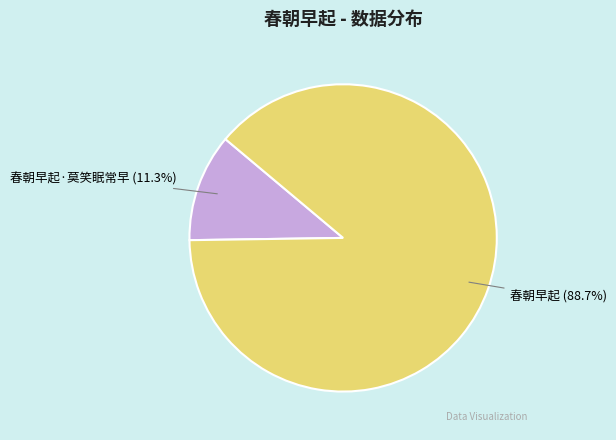

Rank the categories by value from highest to lowest.

春朝早起 (88.7%), 春朝早起·莫笑眠常早 (11.3%)